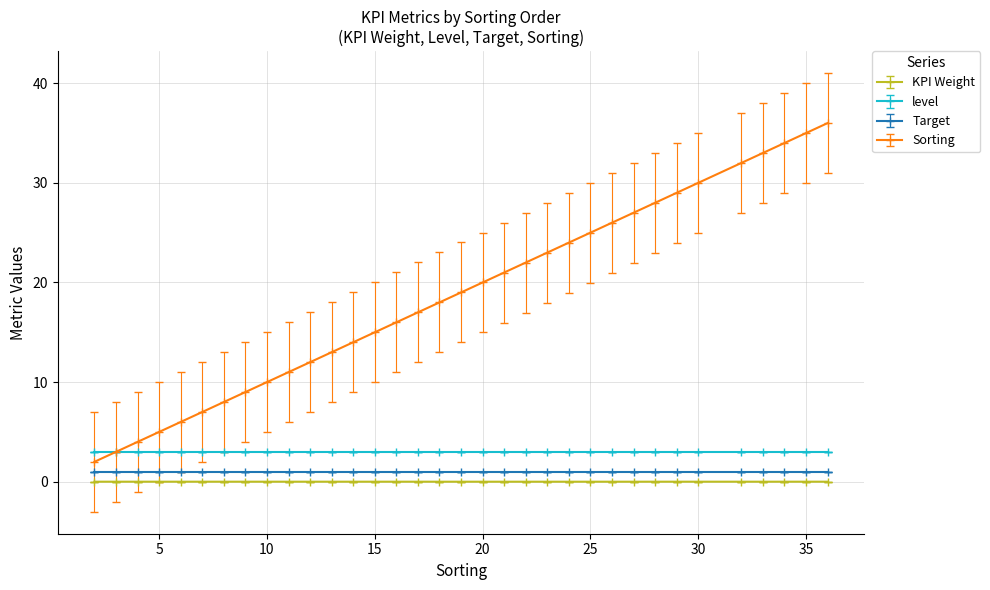

Which series has the largest range (max minus min)?

Sorting